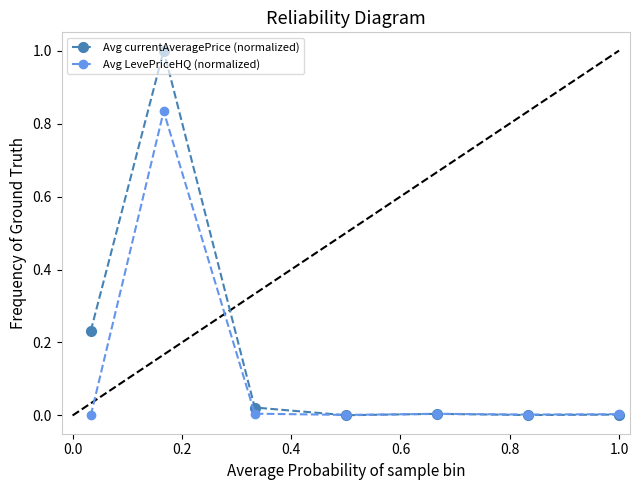

What is the maximum value shown in the chart?

1.0